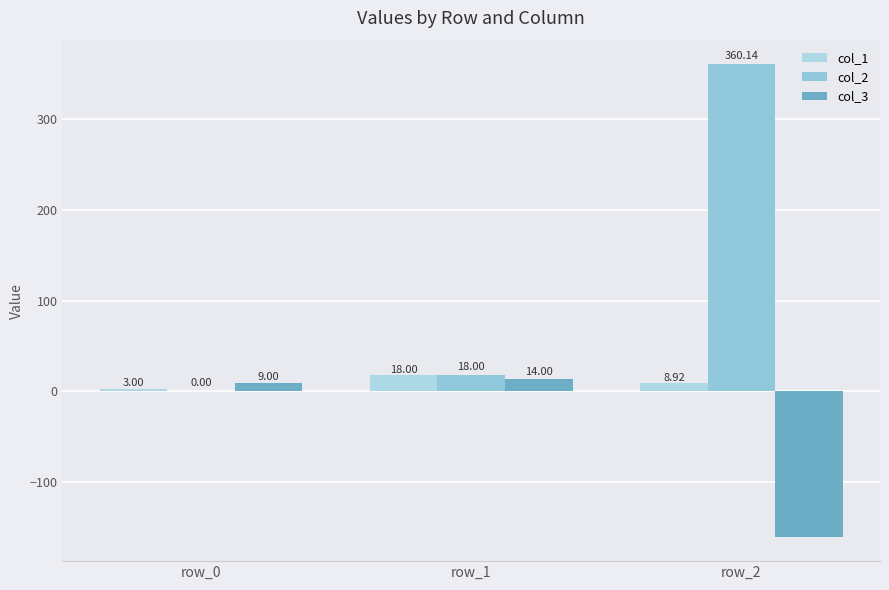

The value of col_3 at row_0 is 9.0. True or false?

True